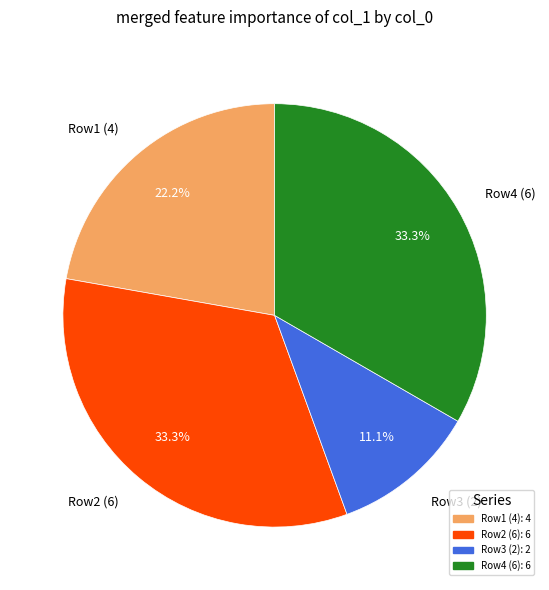

What percentage is NOT represented by Row3 (2)?

88.9%